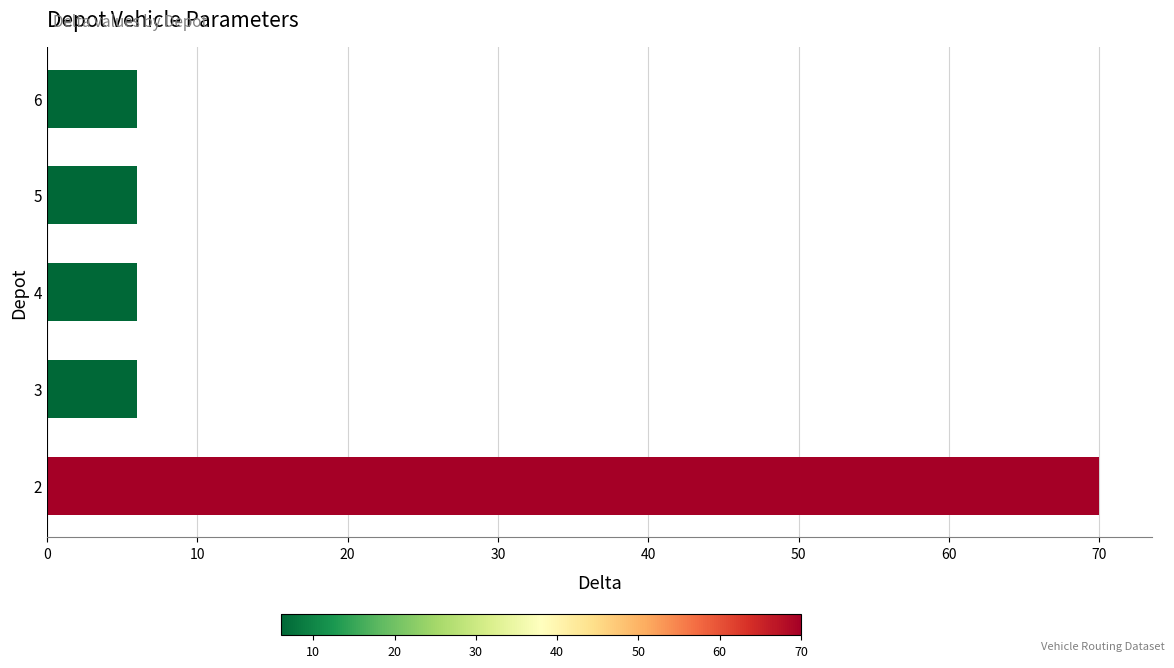

What is the greatest value displayed?

70